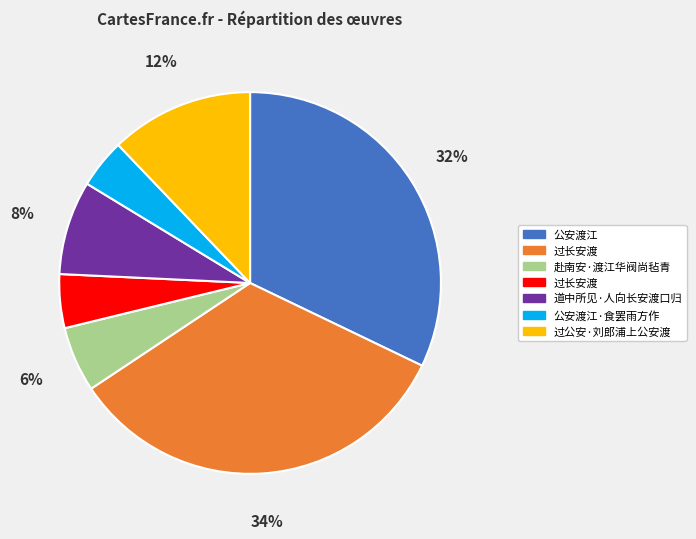

Is there a majority slice in this chart?

No